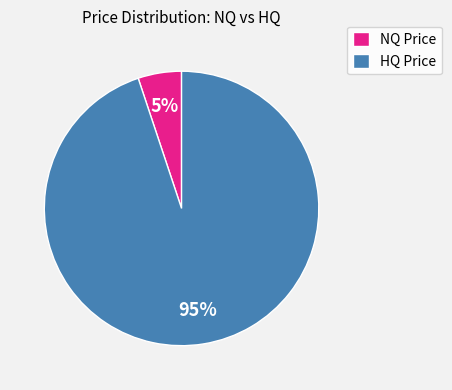

To the nearest percent, what portion does NQ Price represent?

5%